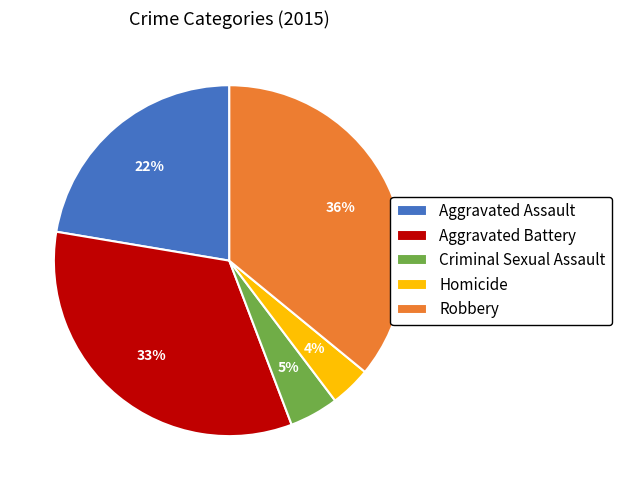

Do Aggravated Assault and Aggravated Battery together represent more than half of the pie?

Yes